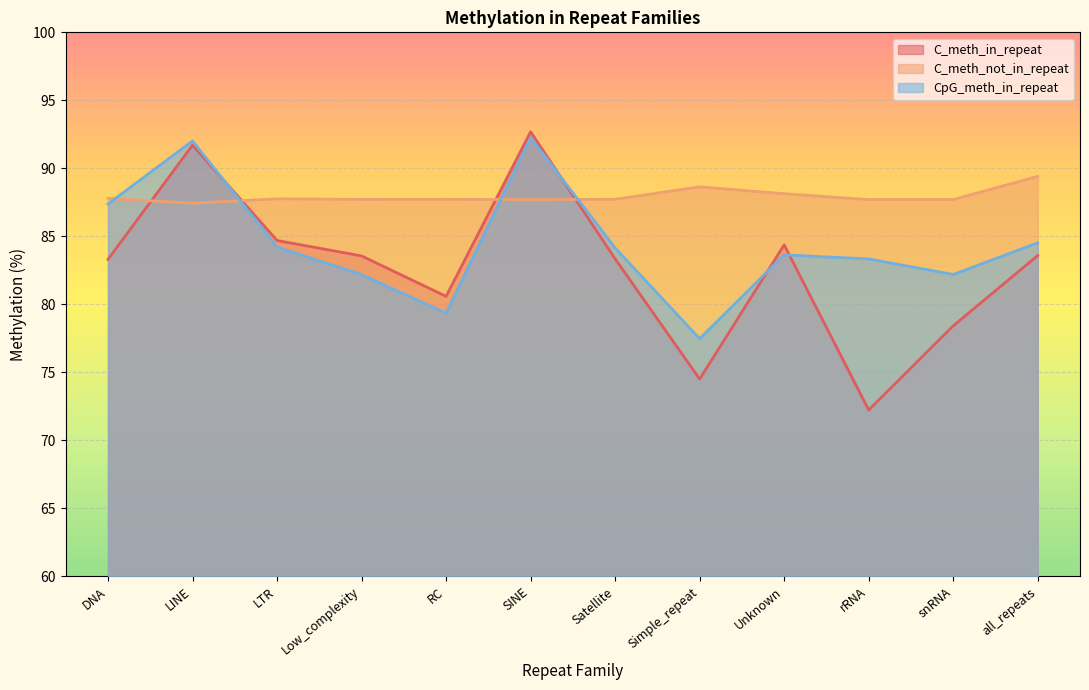

List the series in order of their overall mean, highest first.

C_meth_not_in_repeat, CpG_meth_in_repeat, C_meth_in_repeat